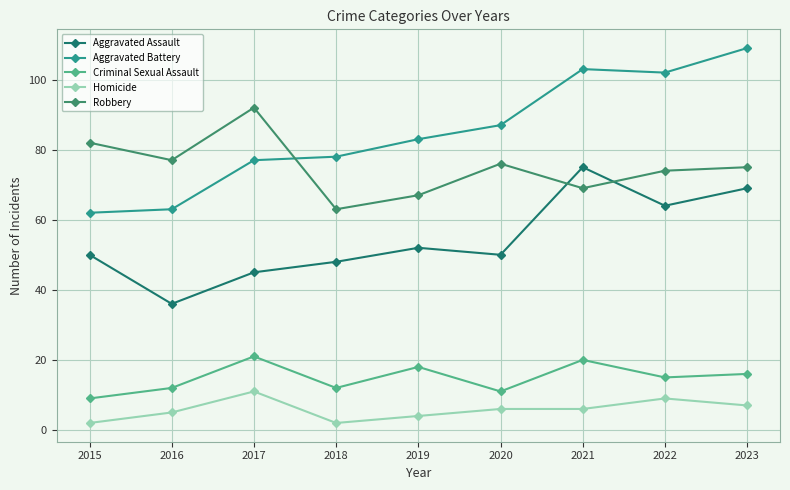

Rank the series by their maximum value, from highest to lowest.

Aggravated Battery, Robbery, Aggravated Assault, Criminal Sexual Assault, Homicide